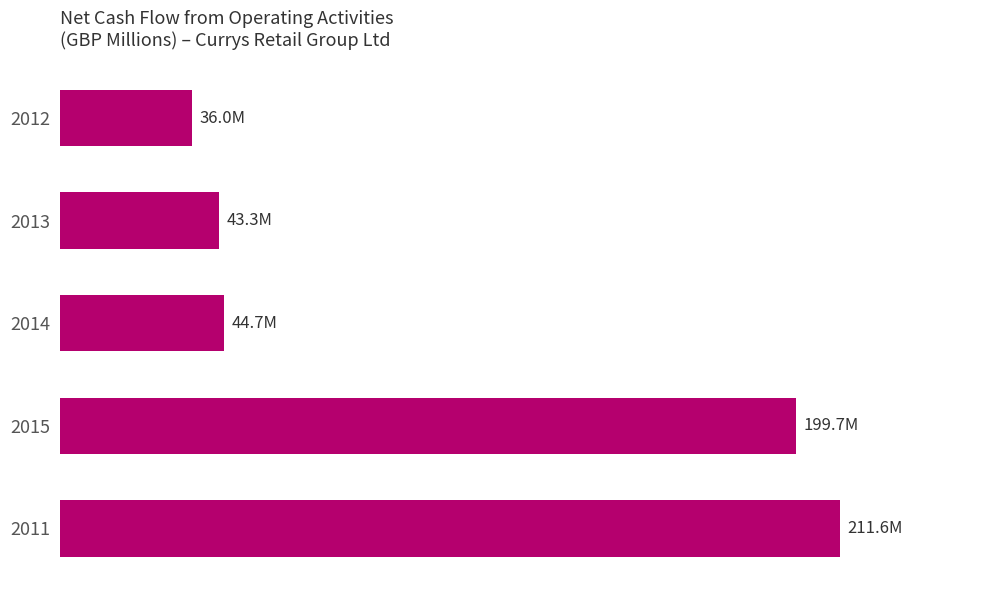

What is the average value?

107.1